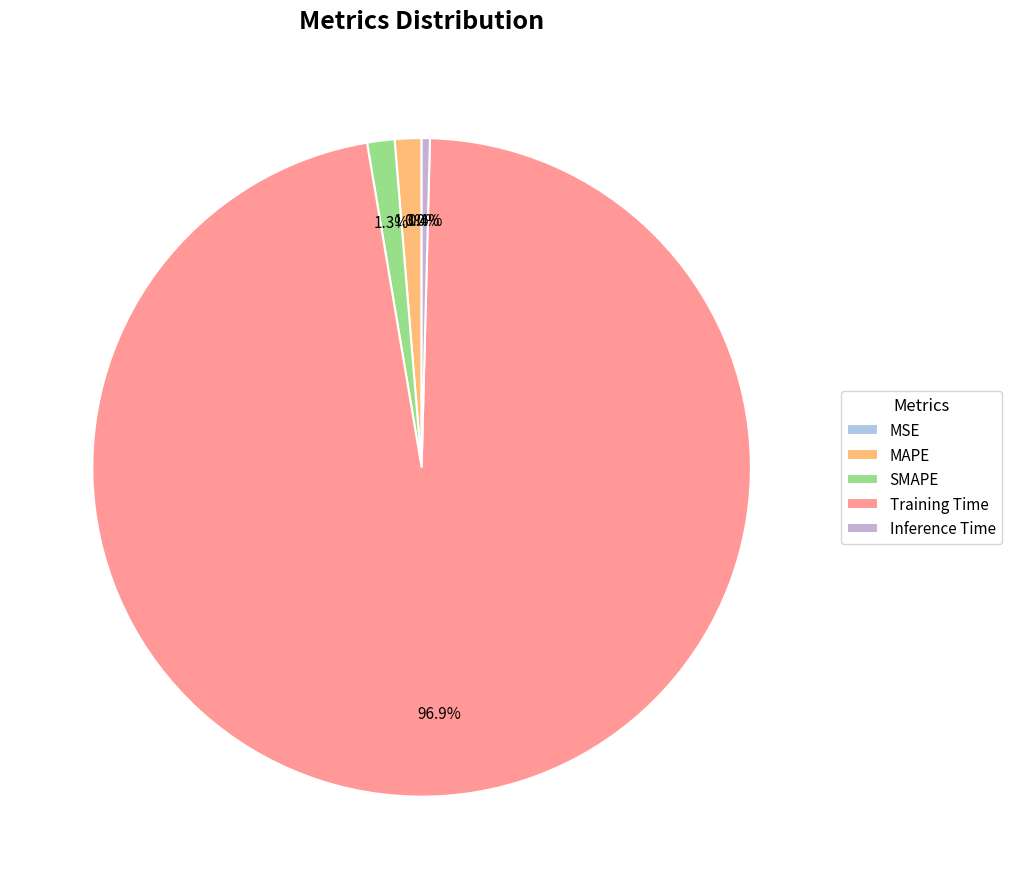

Combined, what portion of the pie is MAPE and Training Time?

98.3%